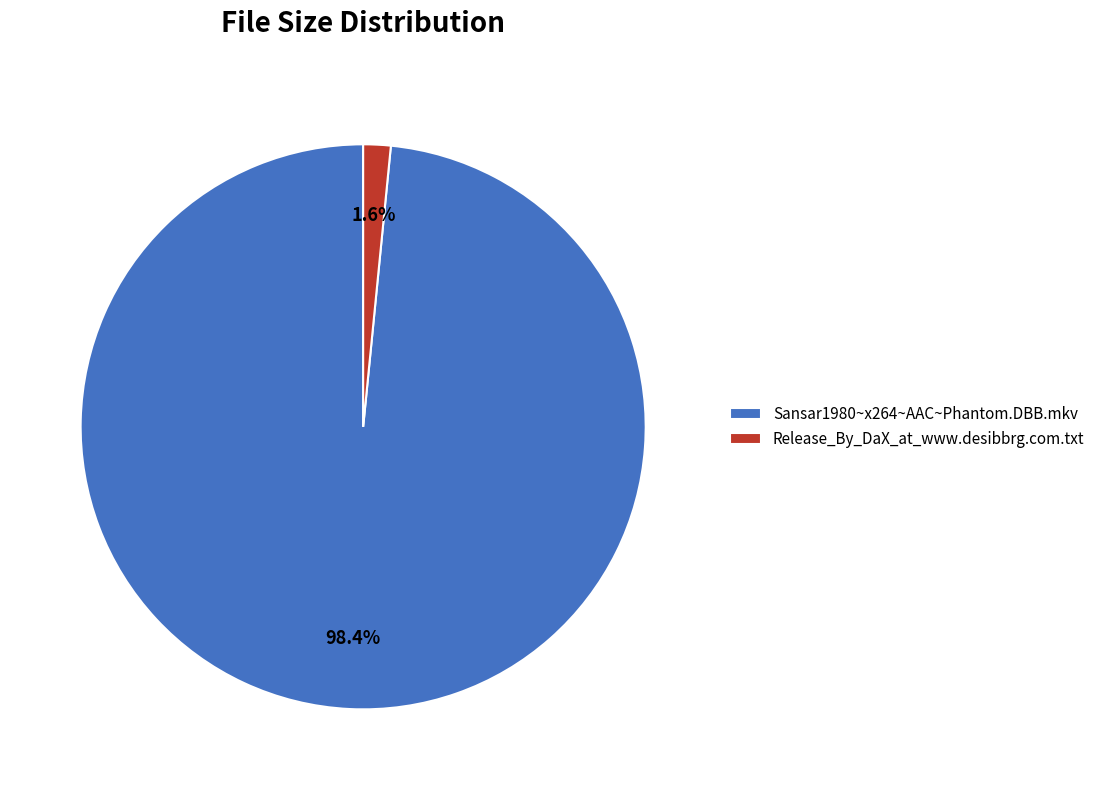

To the nearest percent, what is the average slice percentage?

50%